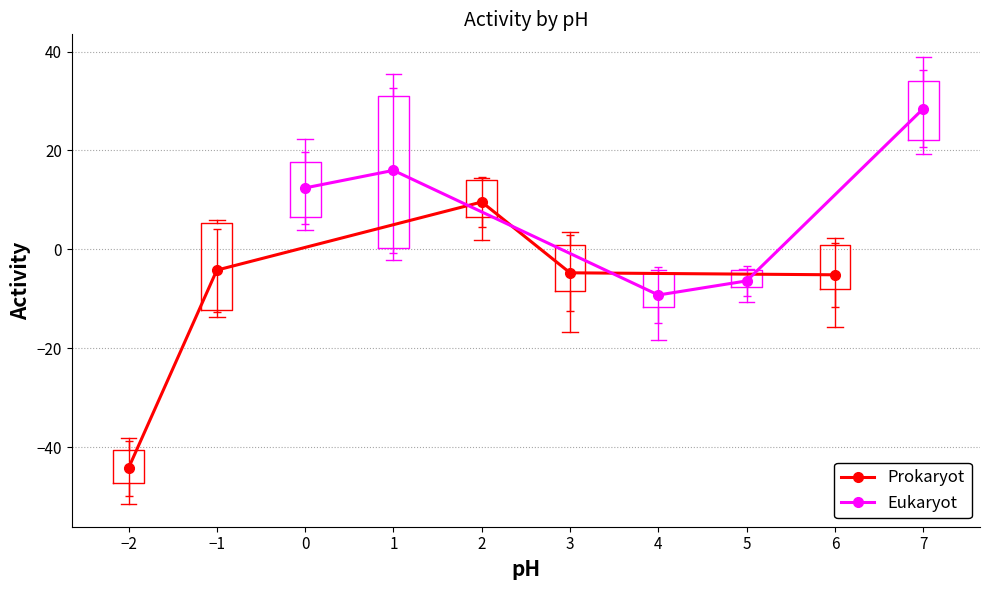

At which category does Prokaryot reach its first local peak?

2